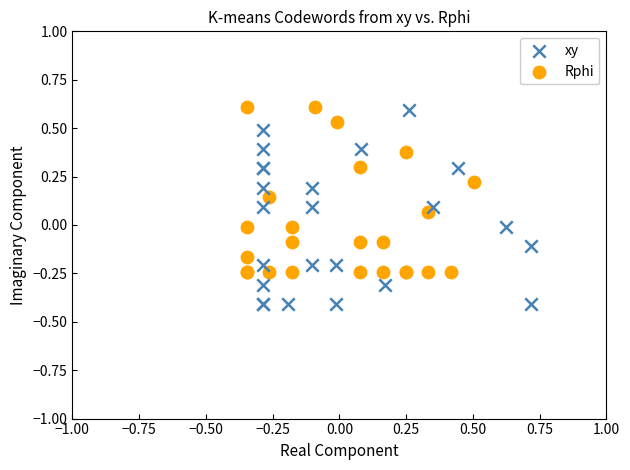

Which series reaches the minimum Y coordinate?

xy